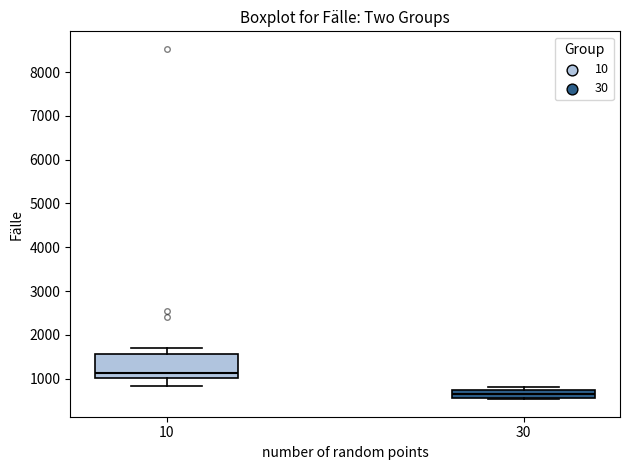

Reading left to right, read every box against the y-axis: the position of its median line, the range the box covers, and the ends of its whiskers. The values are not printed on the chart, so give them approximately, as read against the axis.

10: median 1100, box 1000 to 1600, whiskers 800 to 1700
30: median 600 (inside the box), box 600 to 700, whiskers 500 to 800